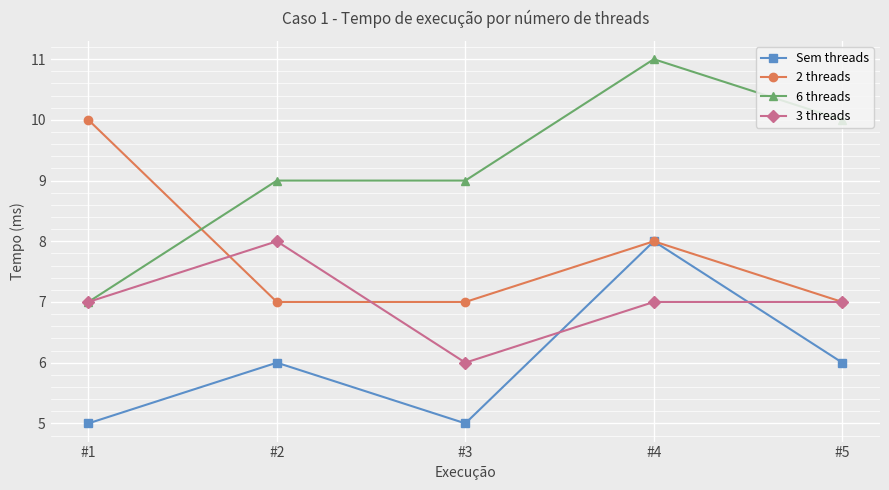

Rank the series at #3 from lowest to highest value.

Sem threads, 3 threads, 2 threads, 6 threads